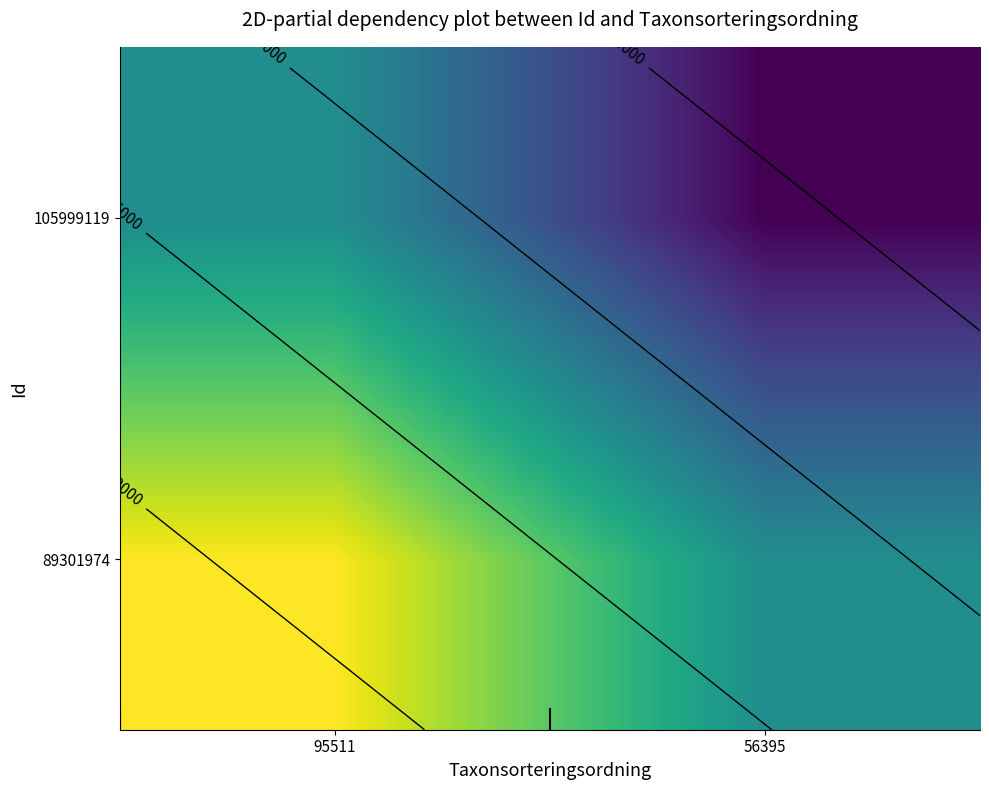

Rank the categories by 105999119 value from lowest to highest.

56395, 95511